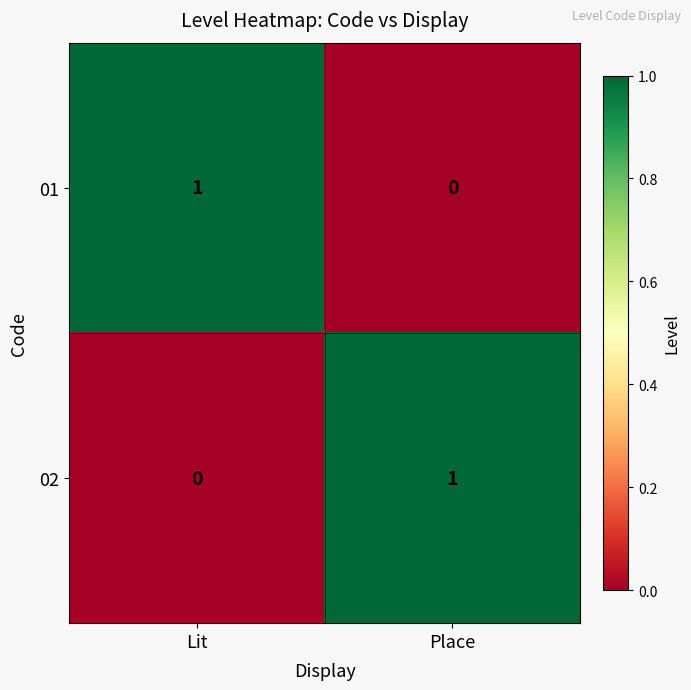

Count the number of categories in the chart.

2